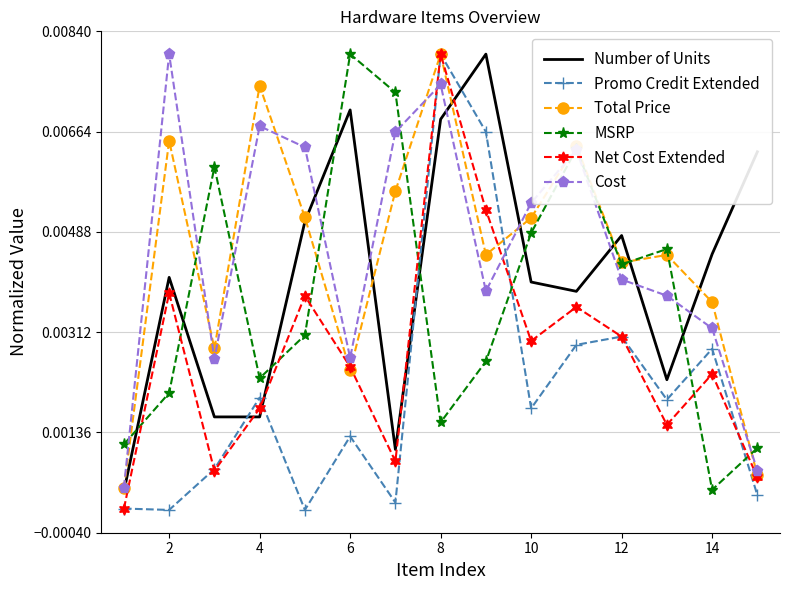

Which series ends up on top after the final intersection of Promo Credit Extended and Number of Units?

Number of Units